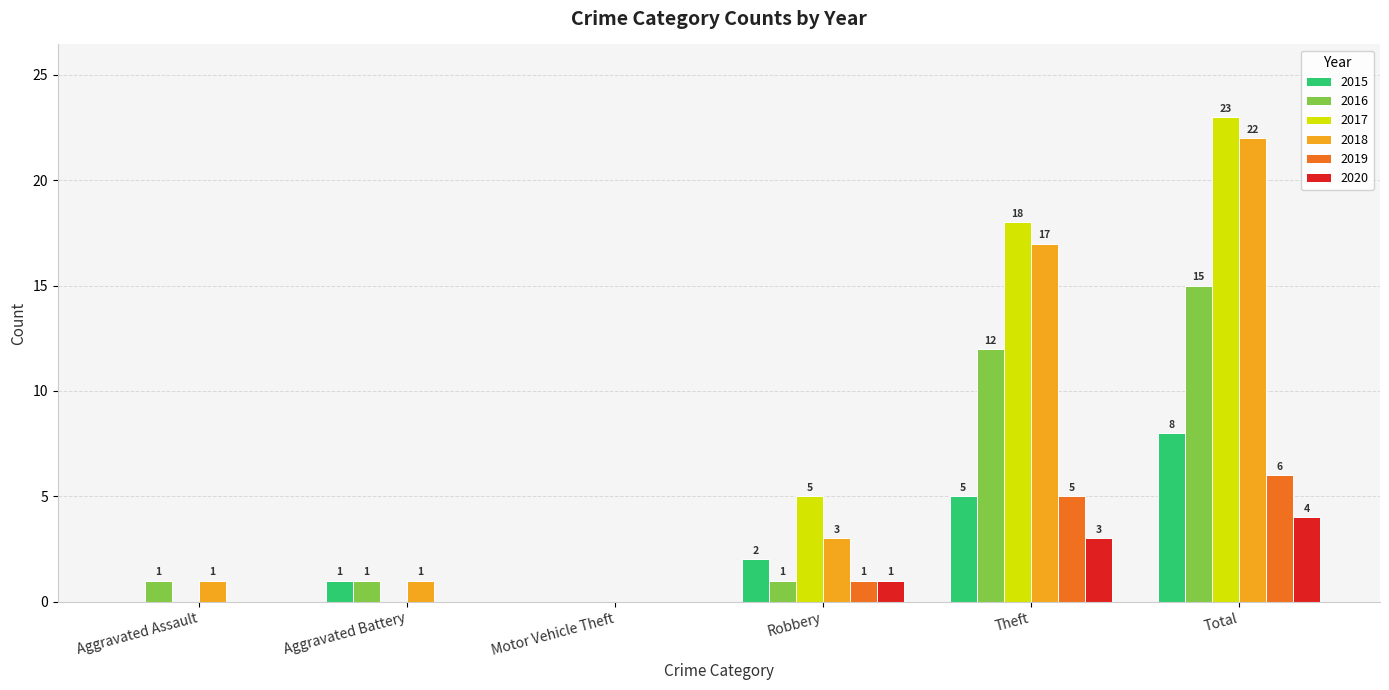

How many groups of bars are there?

6